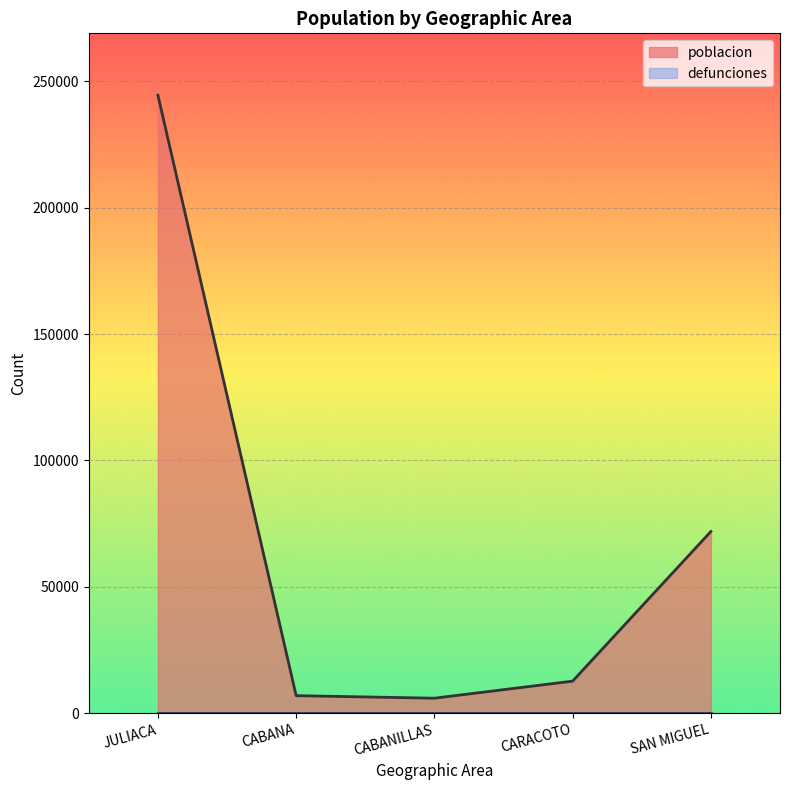

How many interior local valleys (lower than both neighbors) does the data have?

1